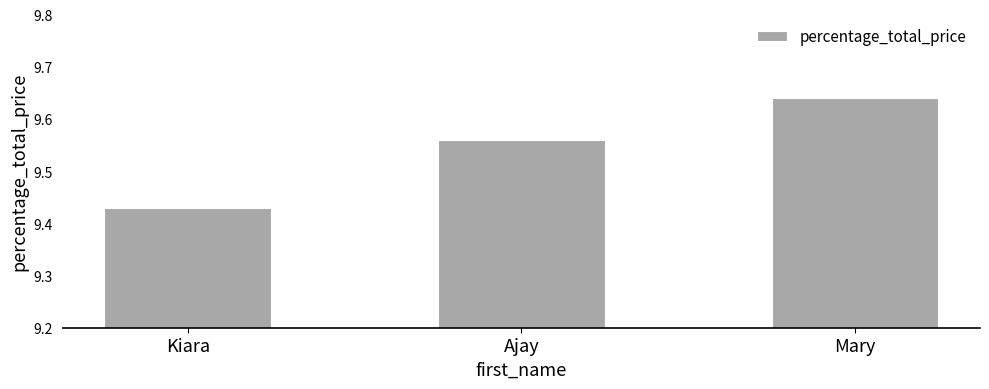

At which category does the chart reach its minimum across all series?

Kiara